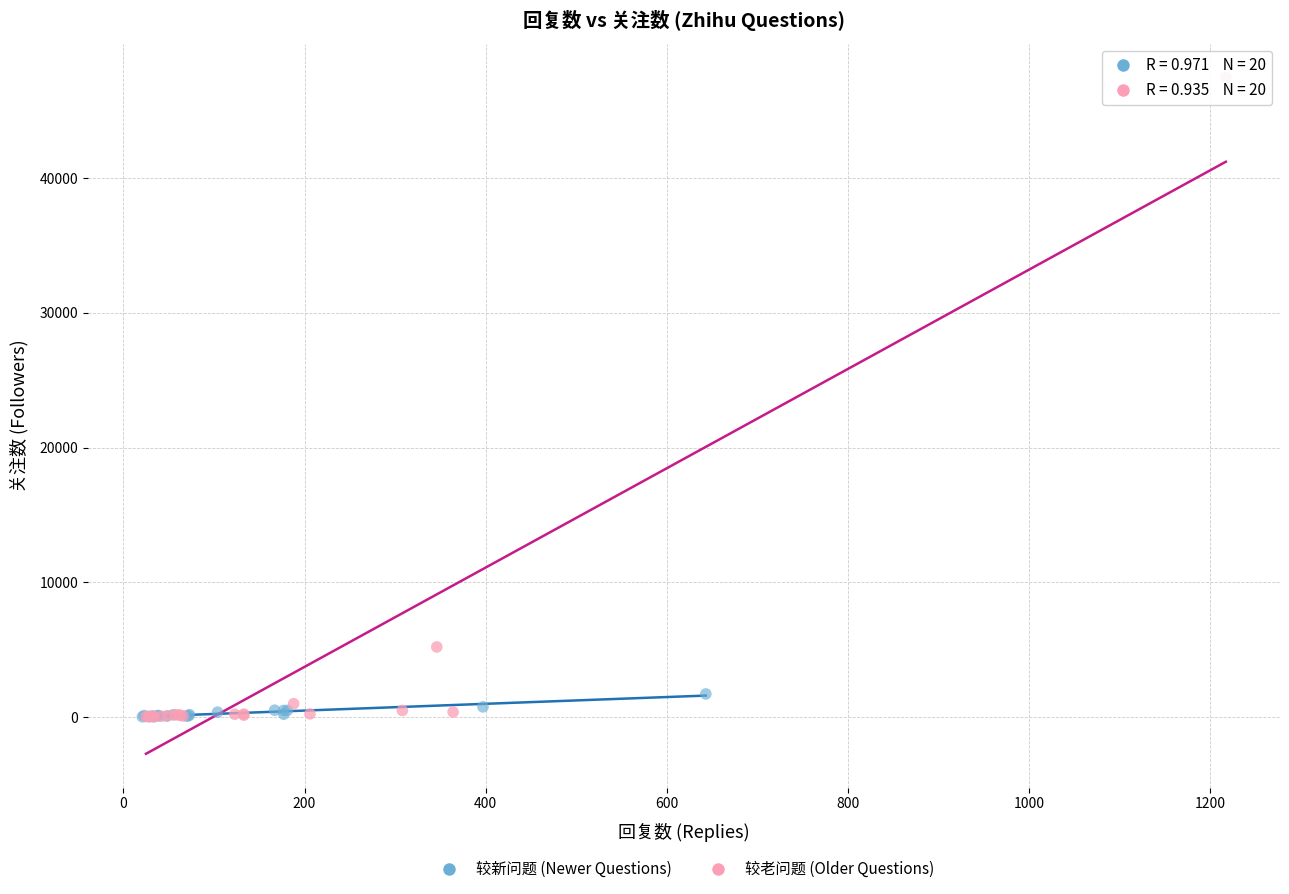

Which series reaches the maximum Y coordinate?

较老问题 (Older Questions)